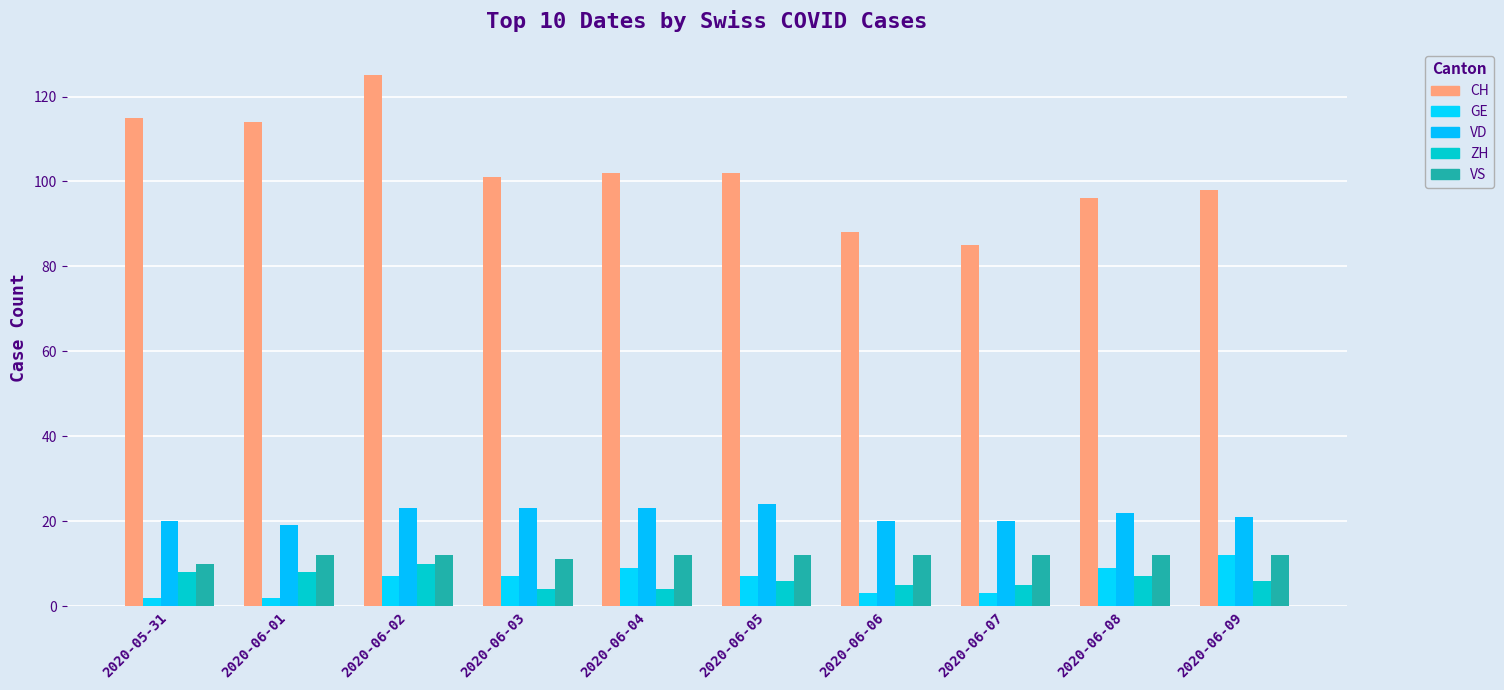

How many bars are there in total?

50